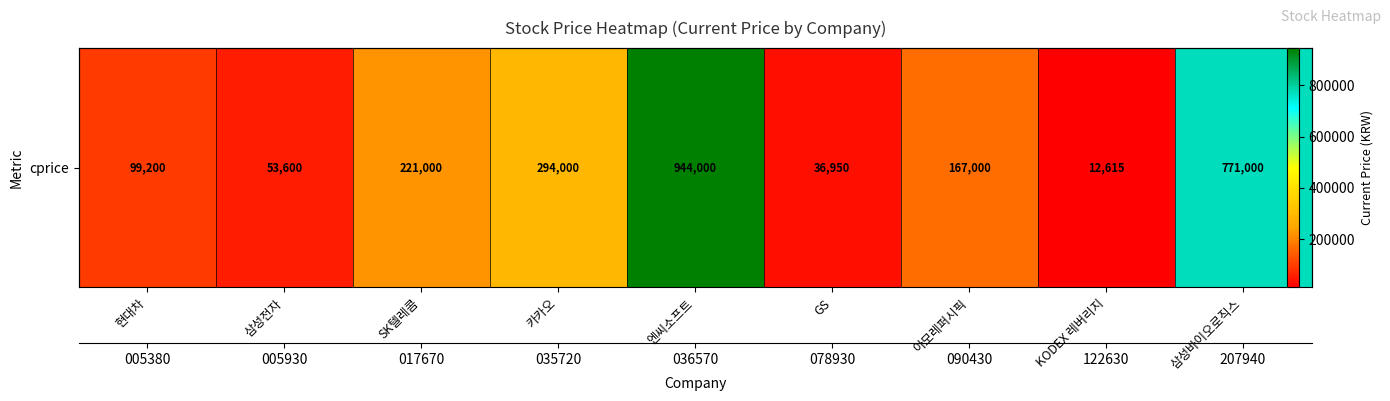

What is the difference between the second highest and second lowest values?

734050